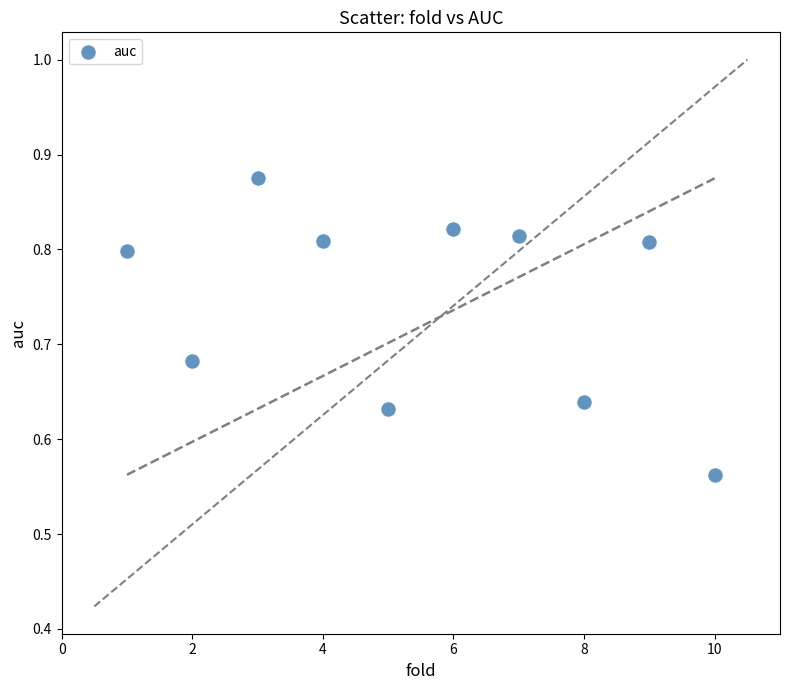

What is the range of Y values (max minus min)?

0.3